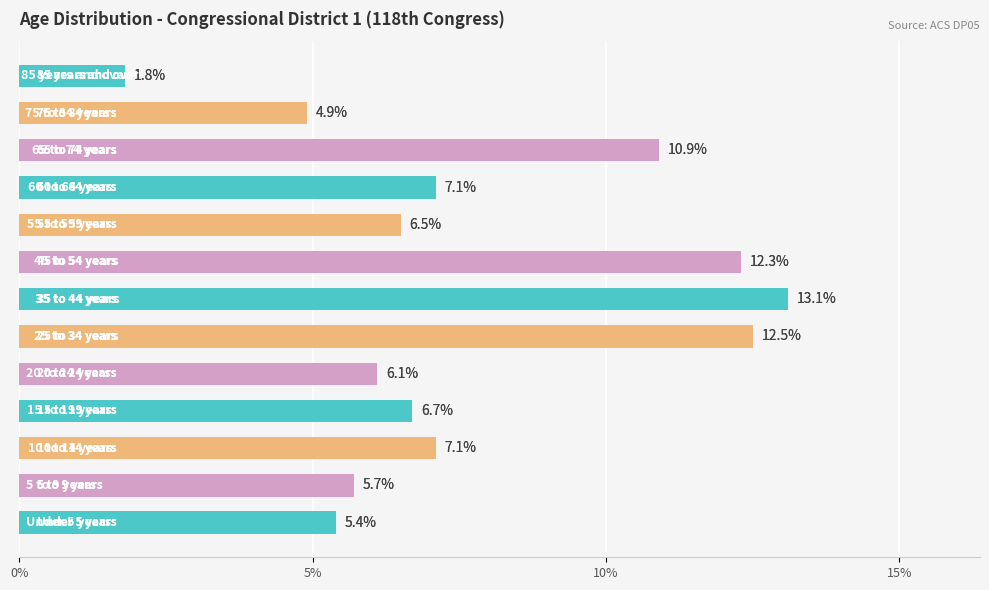

Is it true that the value at 4 is 1.9?

False